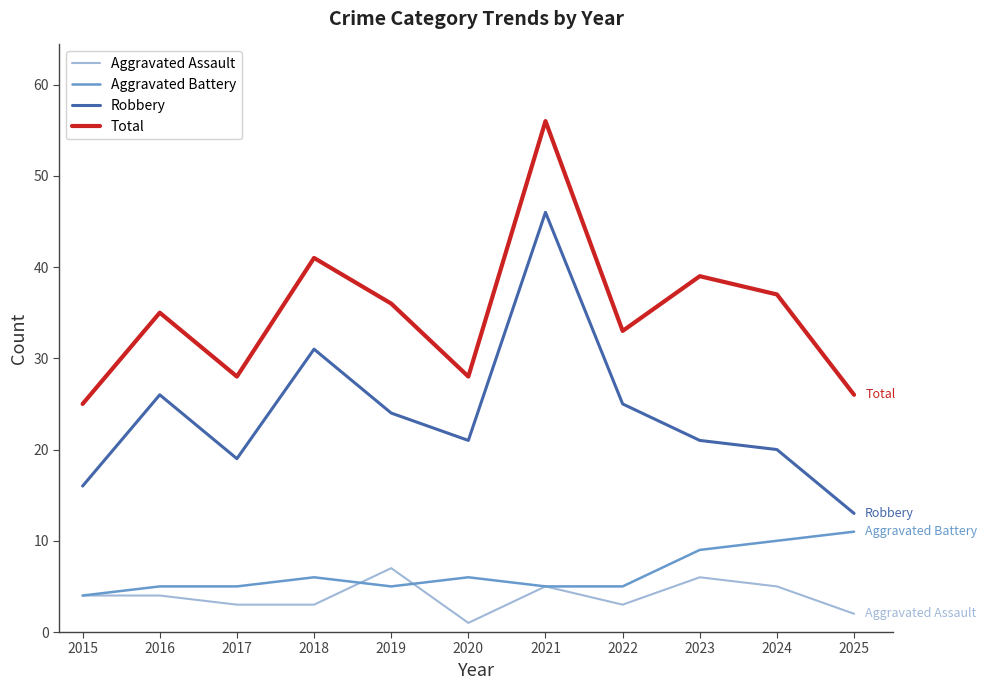

Rank the series by their maximum value, from highest to lowest.

Total, Robbery, Aggravated Battery, Aggravated Assault